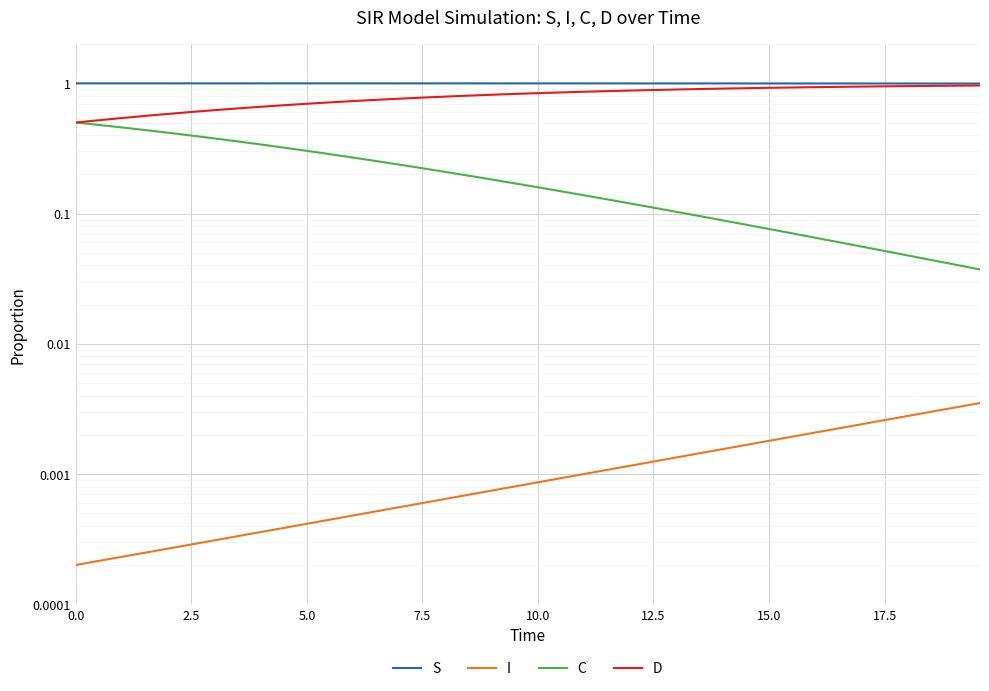

True or false: S has more than 0 points higher than both neighbors.

False